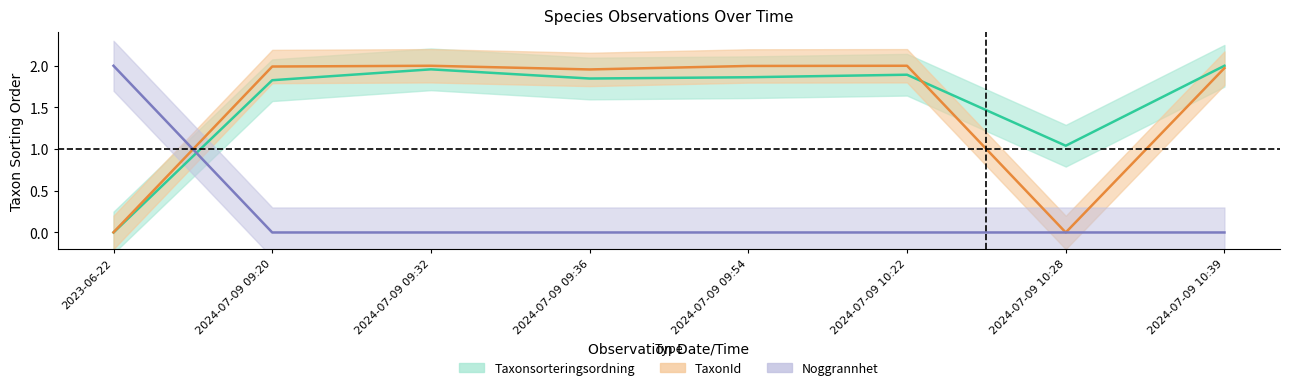

True or false: Taxonsorteringsordning and TaxonId cross at least once.

True